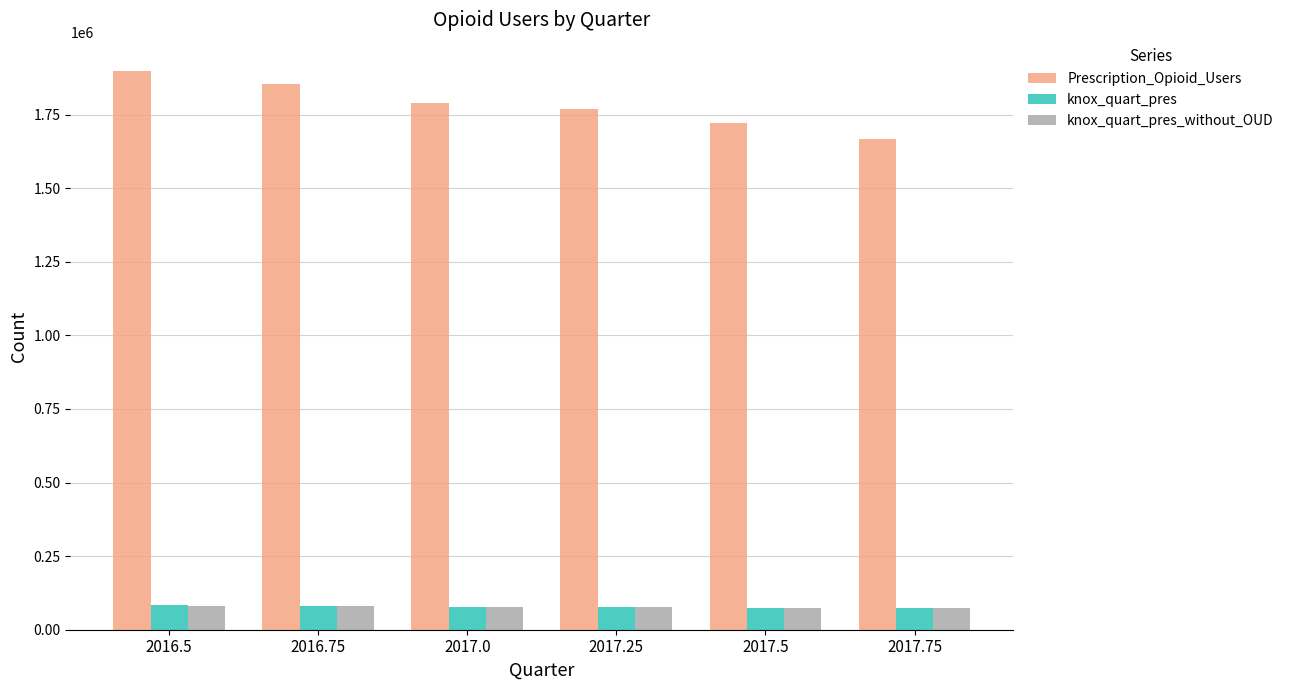

What is the spread (max minus min) of values at 2017.75?

1592911